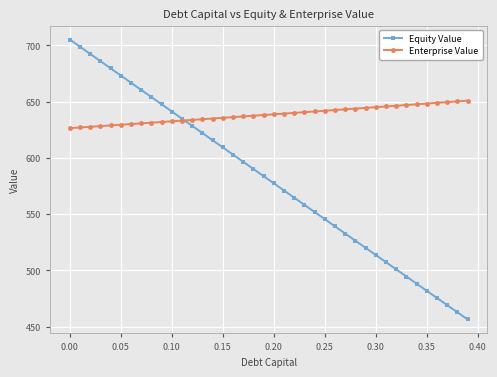

What is the value of the Enterprise Value point at the 33rd from the left?

646.4